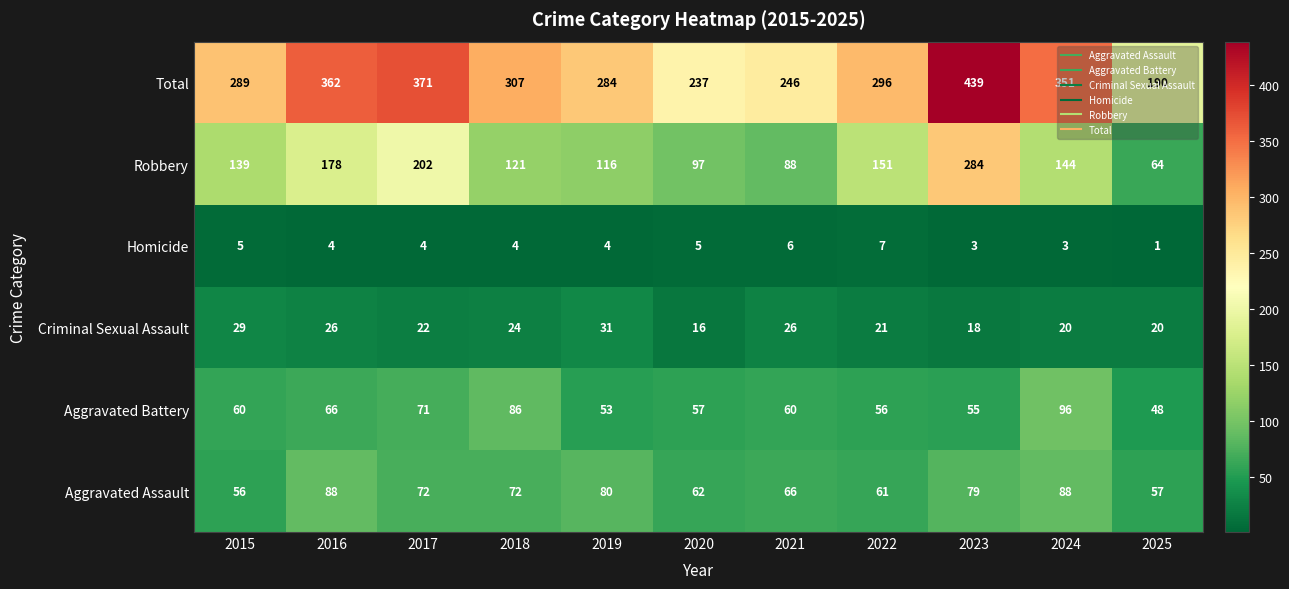

True or false: Criminal Sexual Assault has a value of 30 at 2023.

False